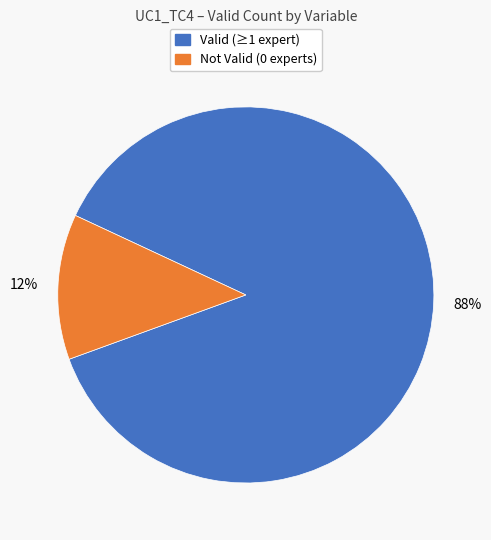

Is there a majority slice in this chart?

Yes